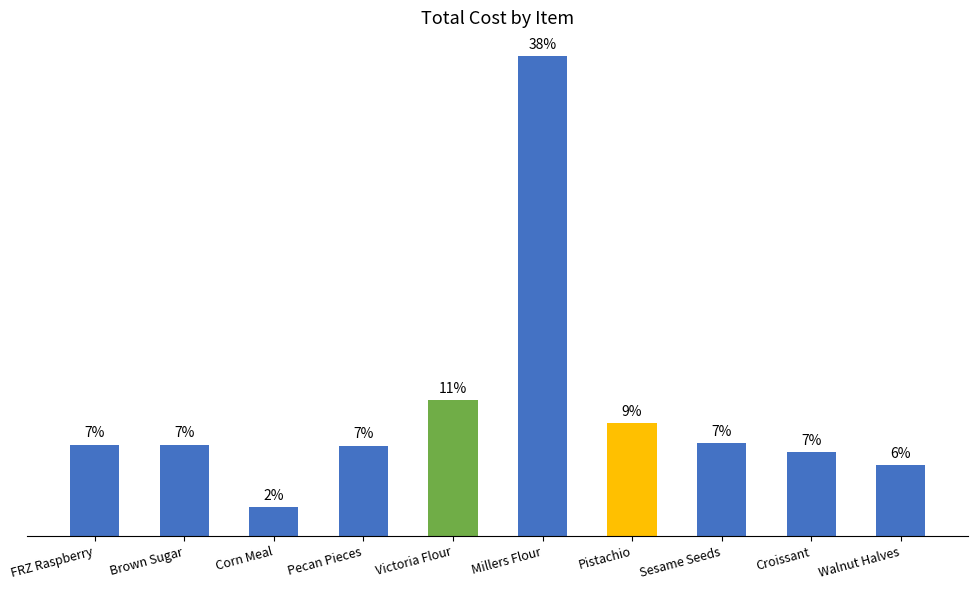

What position from the right is Victoria Flour?

6